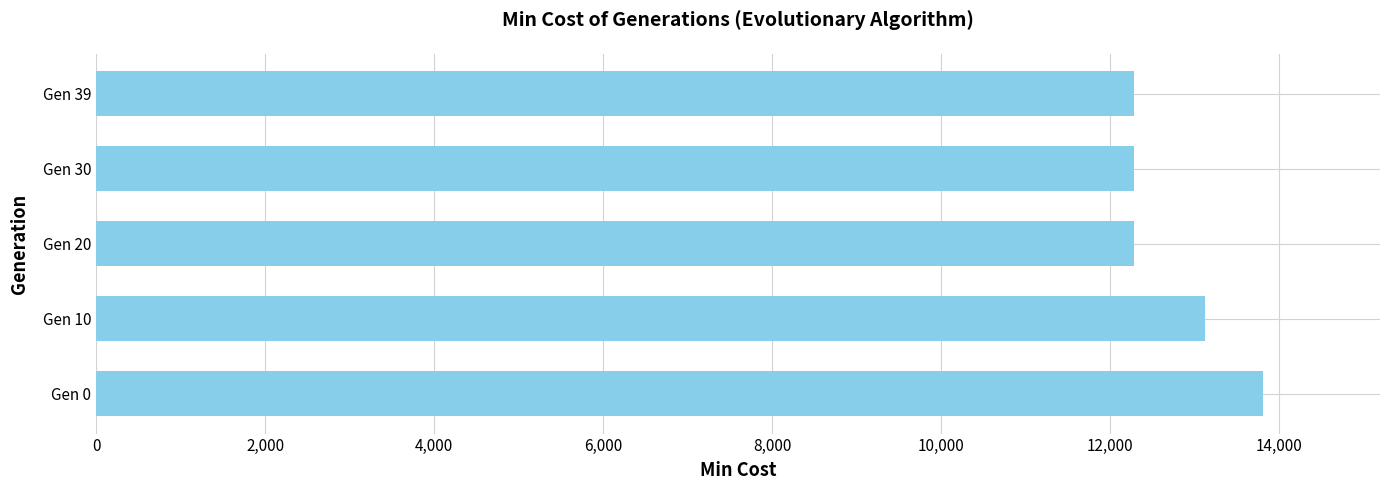

What is the difference between the second highest and minimum values?

835